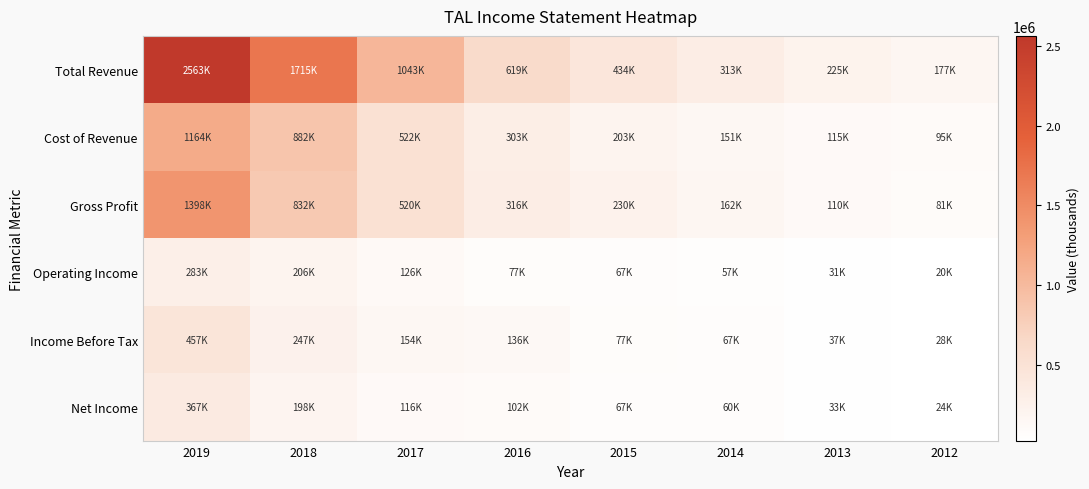

Which series has the largest total across all categories?

Total Revenue